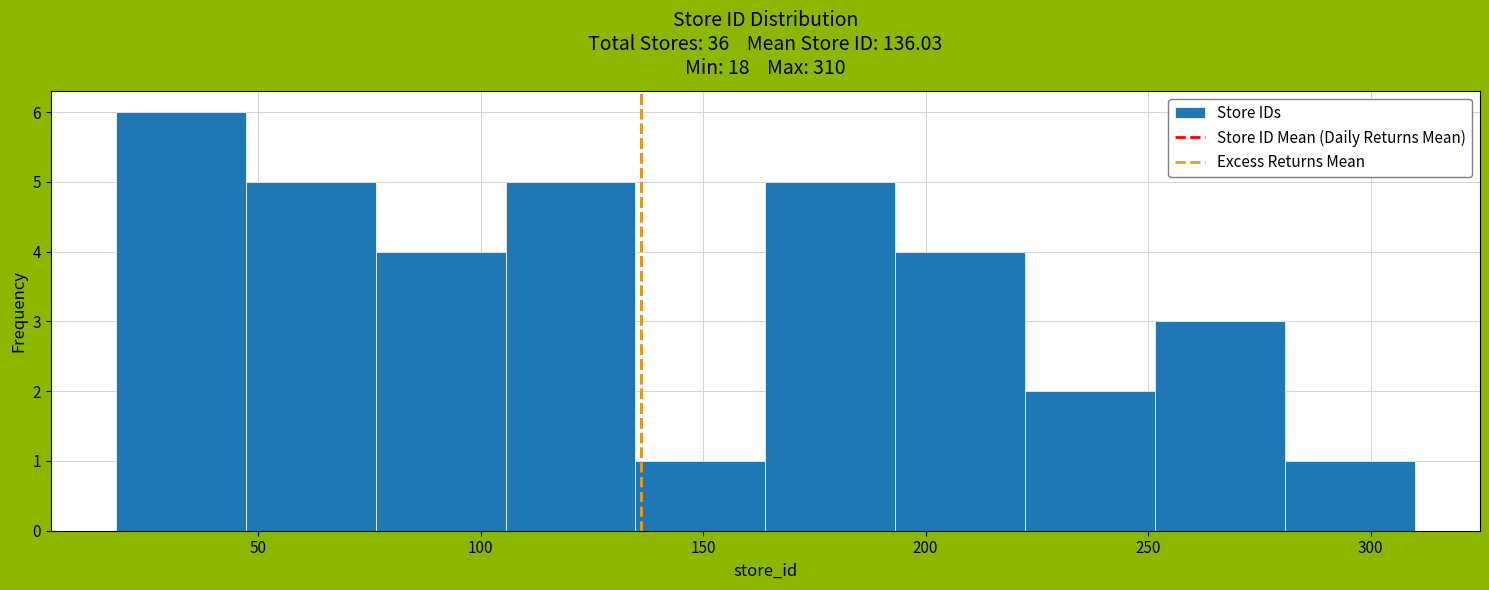

What is the height of the bar covering 20 to 45 on the x-axis? Neither the bar edges nor the heights are printed on the chart, so give them approximately, as read against the axes.

6